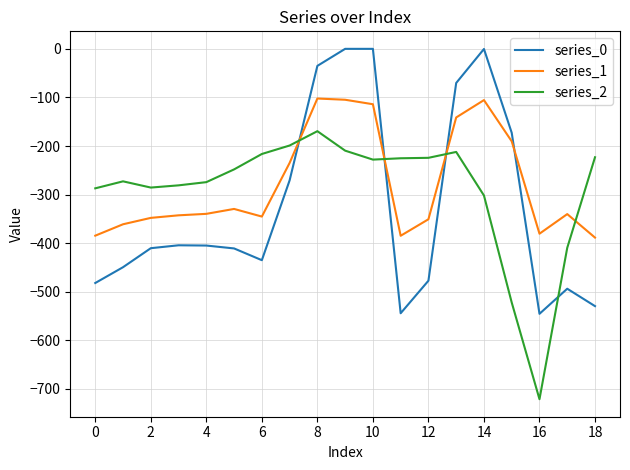

What is the difference between the maximum and minimum values in the series_0 series?

545.4